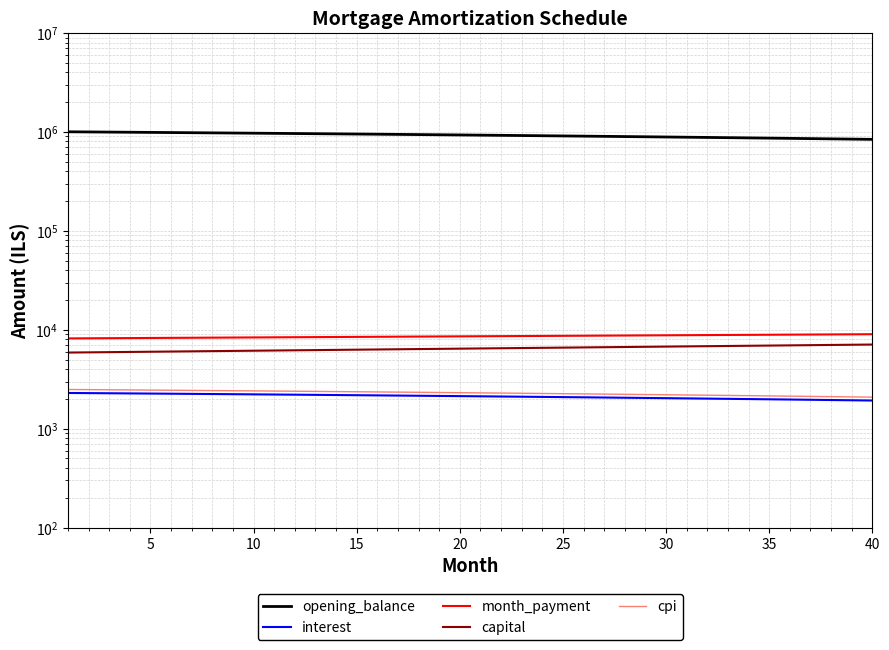

How many data points in opening_balance are above 931527?

19